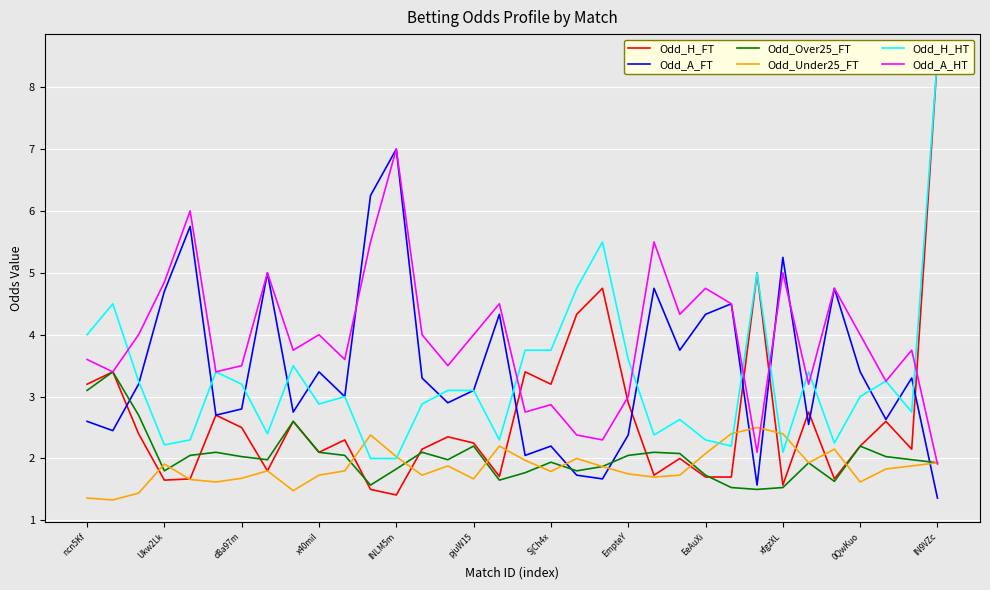

True or false: Odd_Over25_FT has more than 1 points higher than both neighbors.

True